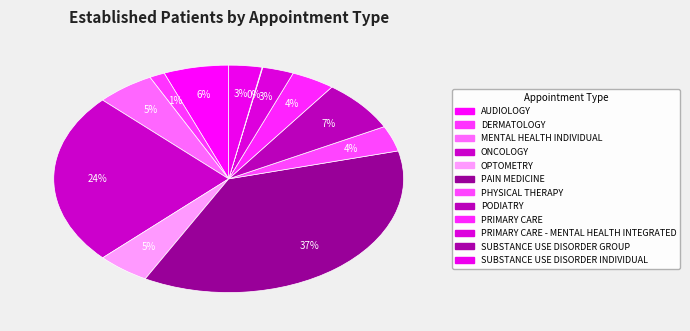

Is AUDIOLOGY the majority of the pie?

No